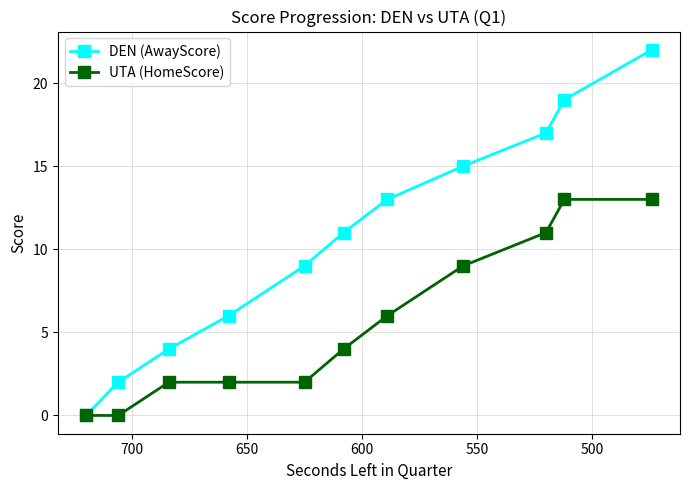

True or false: UTA (HomeScore) has more than 0 interior local peaks.

False